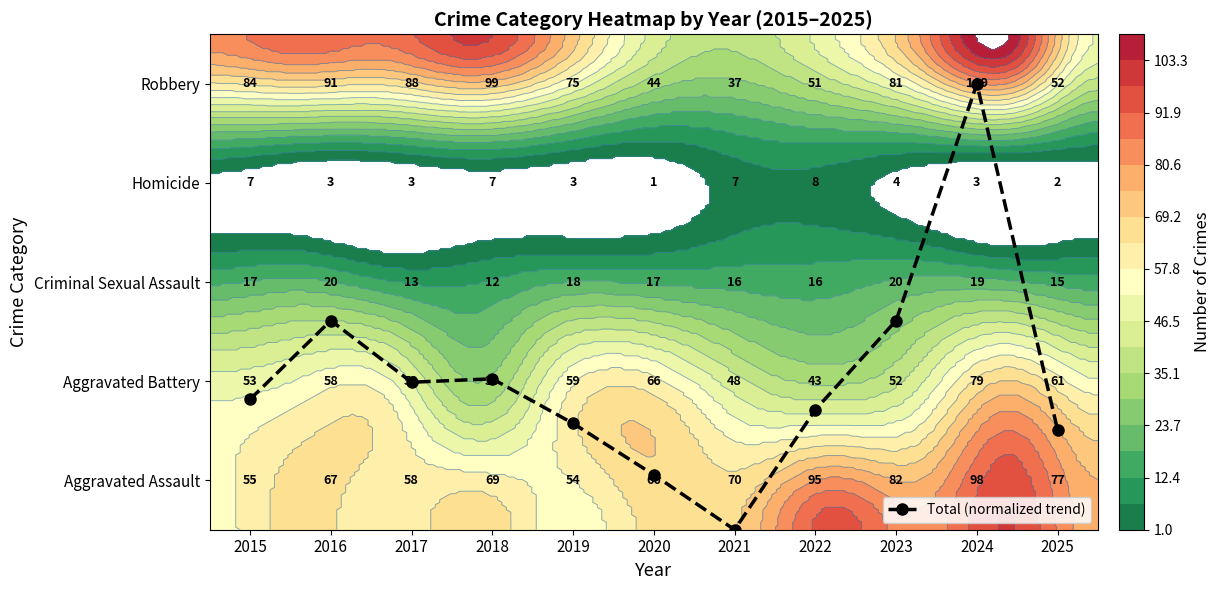

Approximately how many times larger is the value at 2025 compared to 2019?

0.9